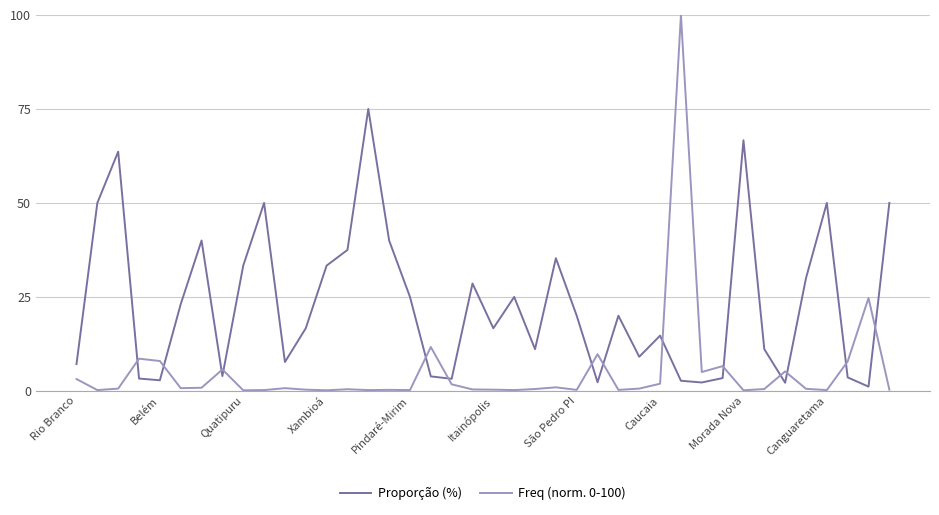

How many categories are shown in the chart?

40